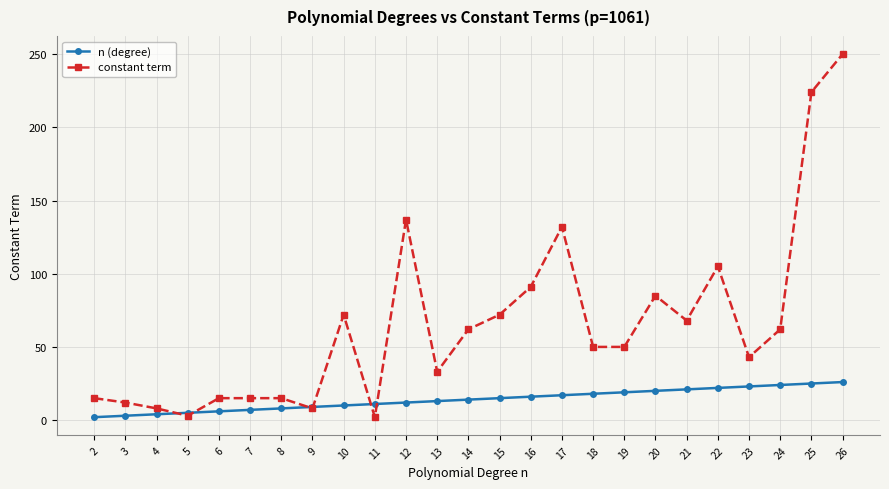

True or false: n (degree) and constant term cross at least once.

True